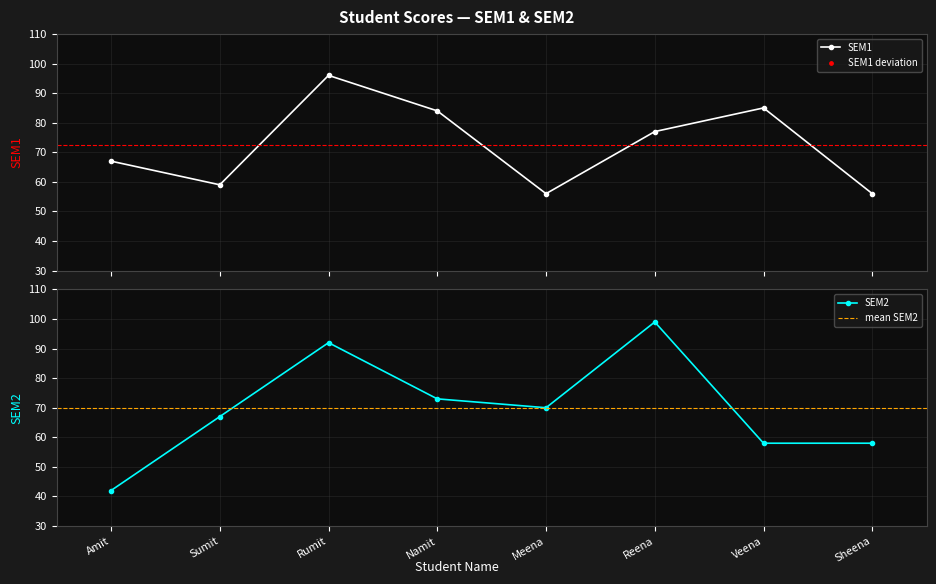

What is the total value across all series at Meena?

126